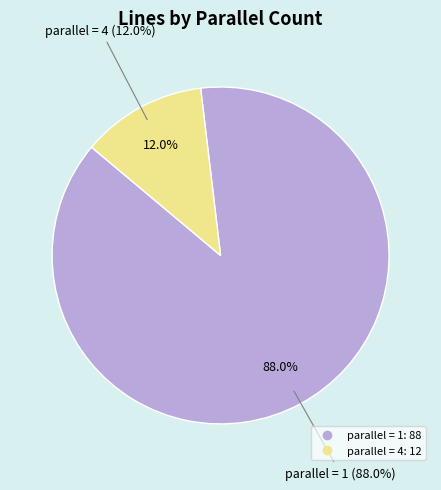

To the nearest percent, what is the combined percentage of parallel_1 and parallel_4?

100%